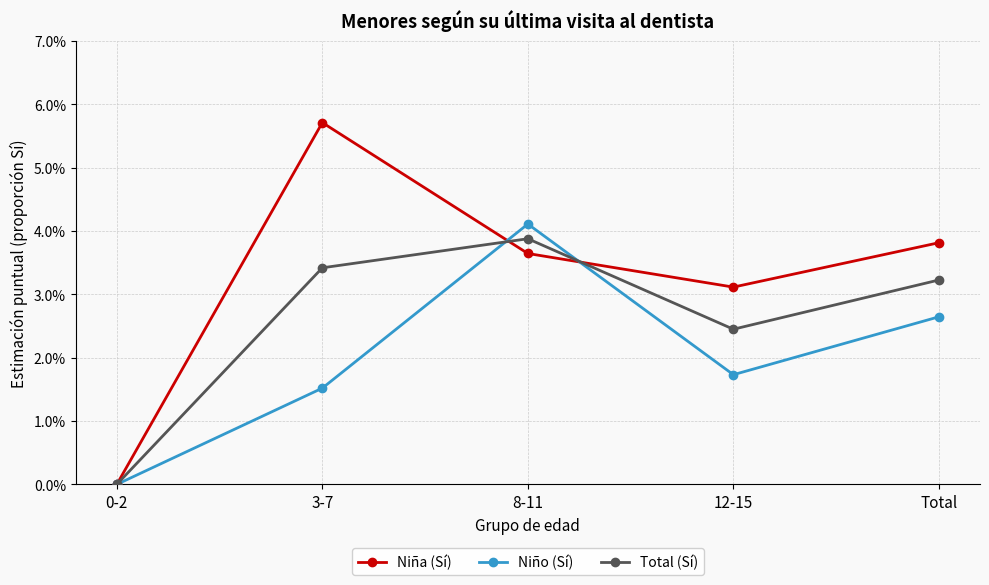

The value of Niño (Sí) at 0-2 is 0.0. True or false?

True